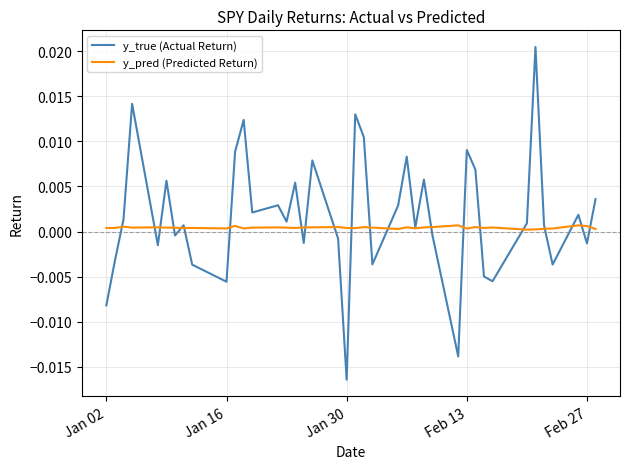

Which category has the lowest value across all series?

Jan 30